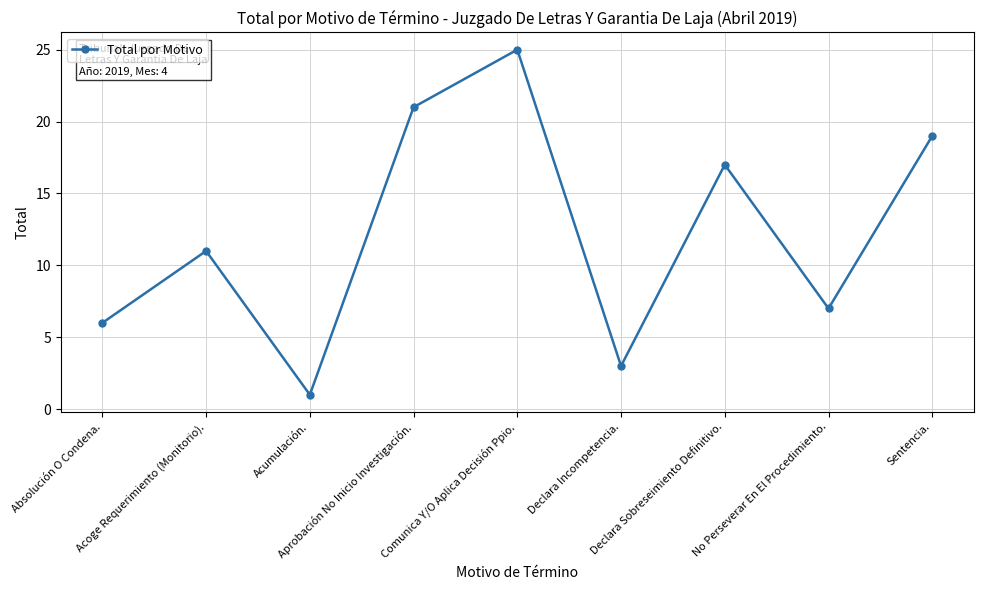

What is the difference between the second highest and second lowest values?

18